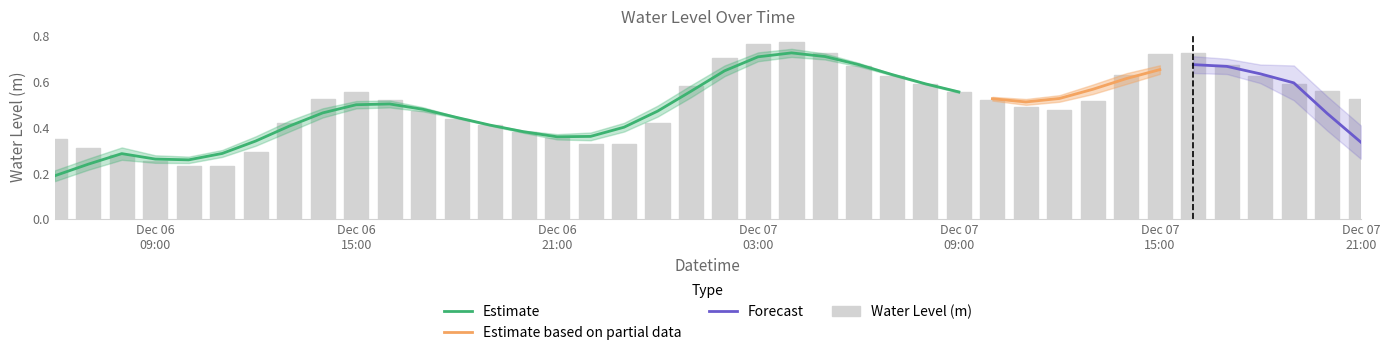

Count the number of categories in the chart.

40